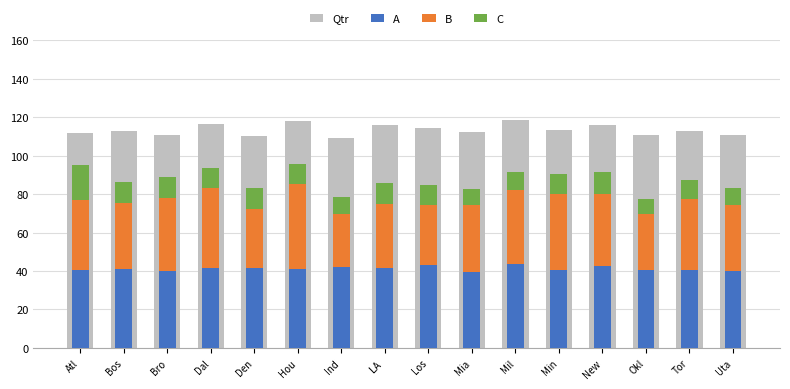

True or false: A has a value of 40.6 at Tor.

True